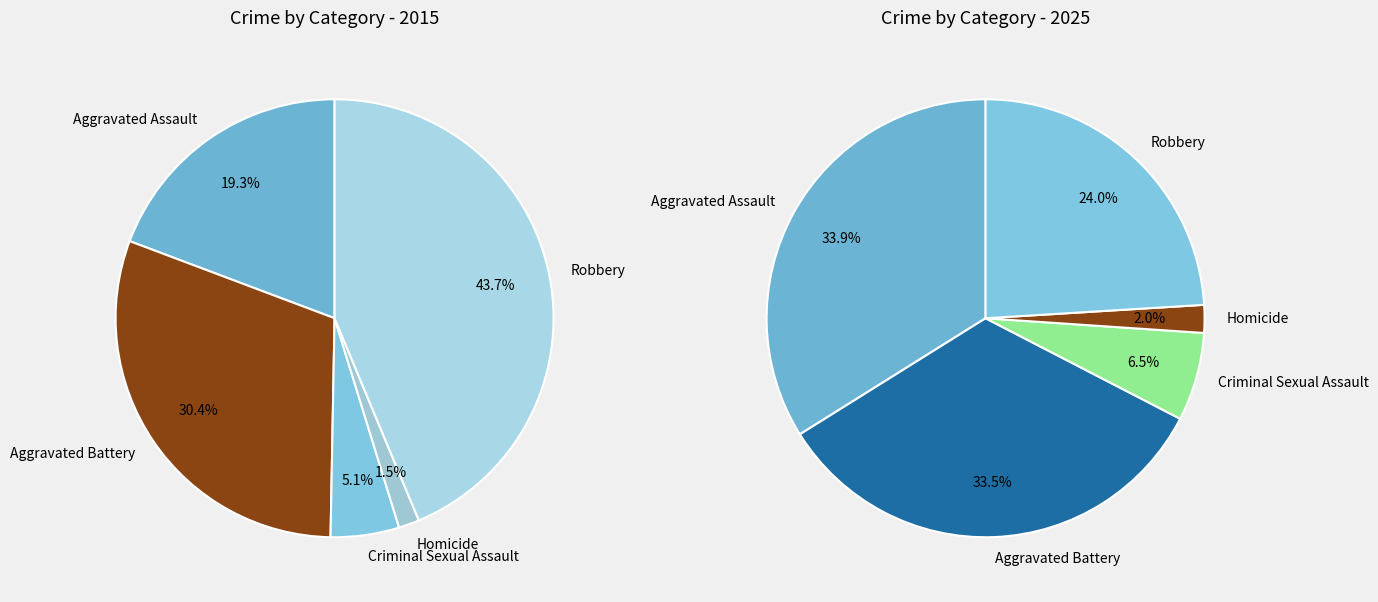

The values_2025 slice represents 25% of the pie. True or false?

False